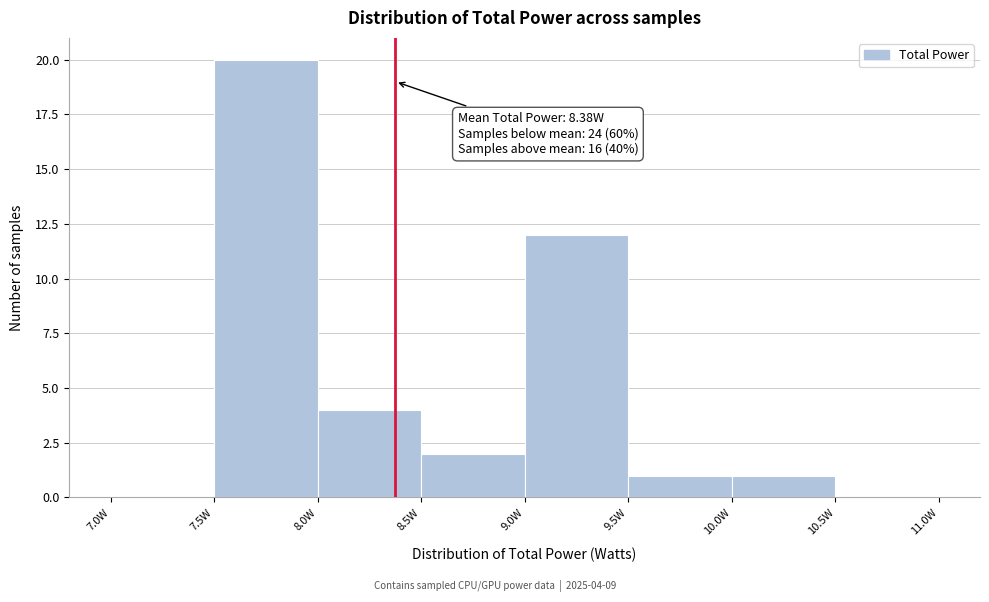

Which range on the x-axis has the tallest bar?

7.5 to 8.0